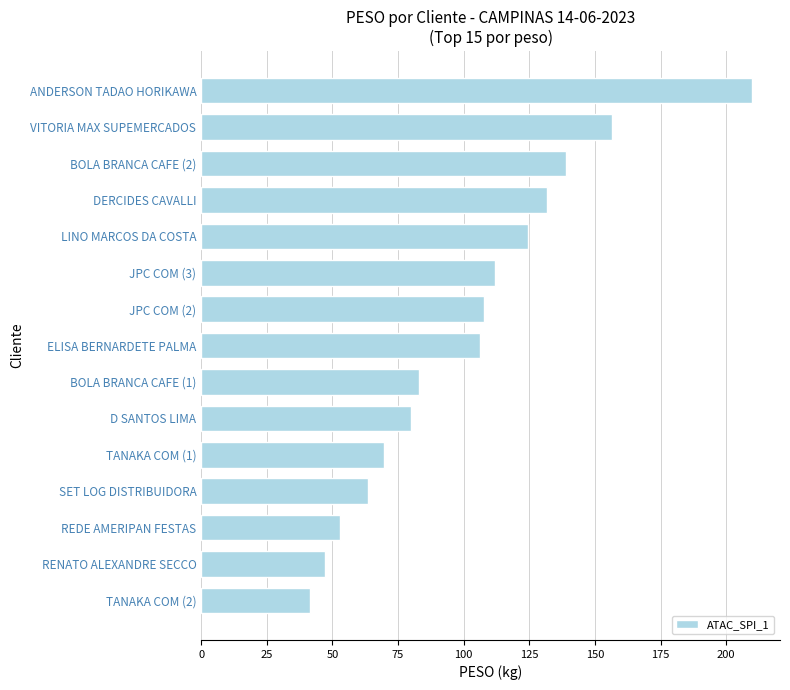

Are the bars horizontal?

Yes